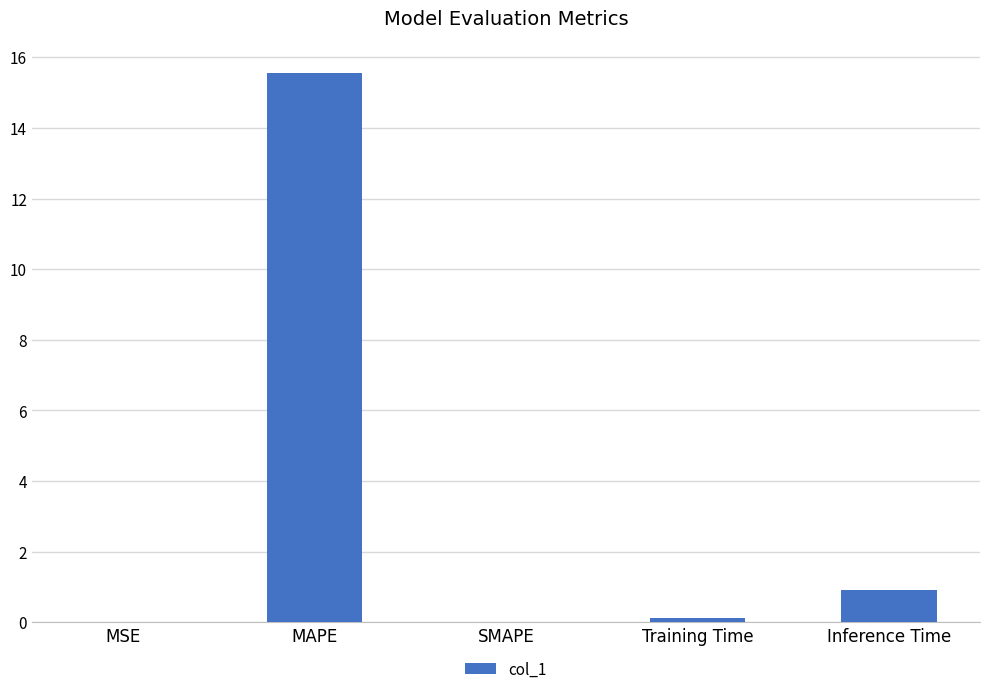

At which category does the chart reach its peak across all series?

MAPE